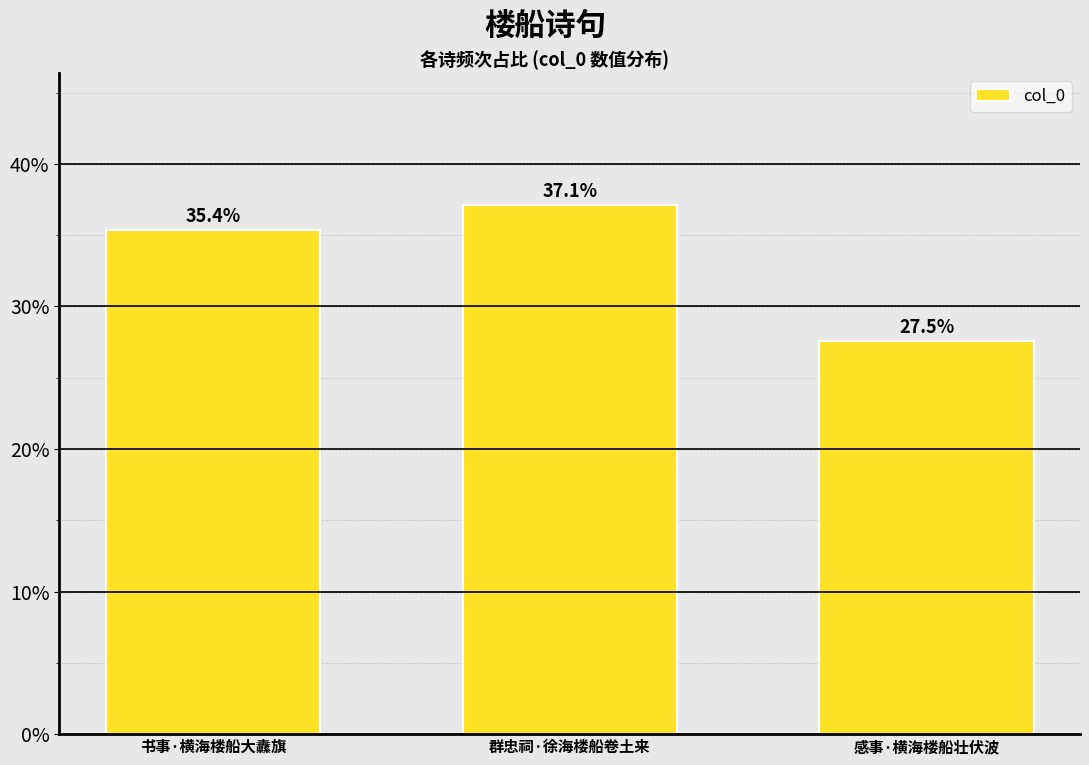

What is the label of the 1st bar from the right?

感事·横海楼船壮伏波